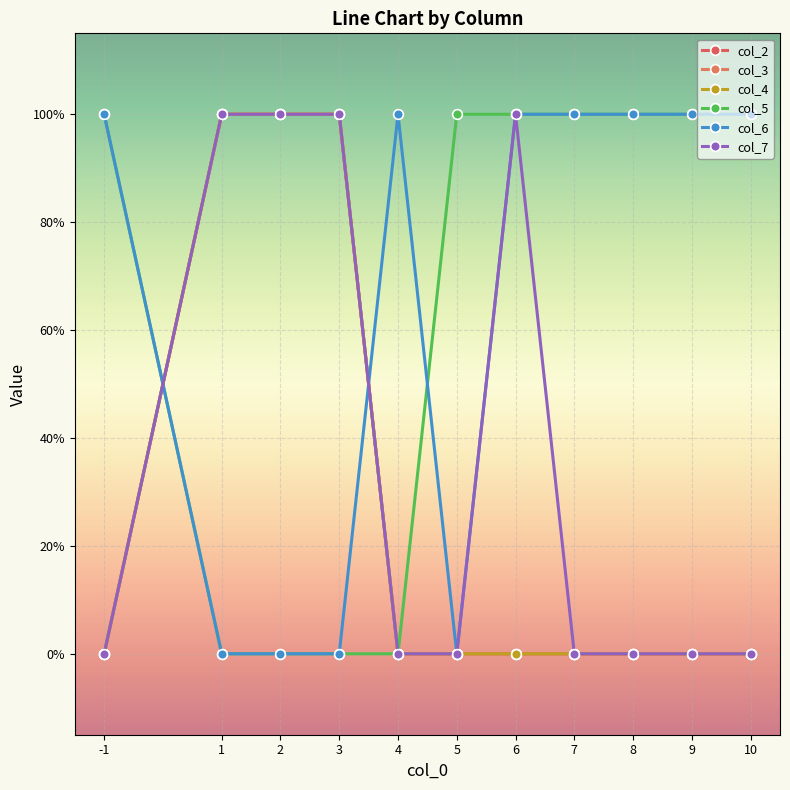

At which category is the sum across all series the highest?

1